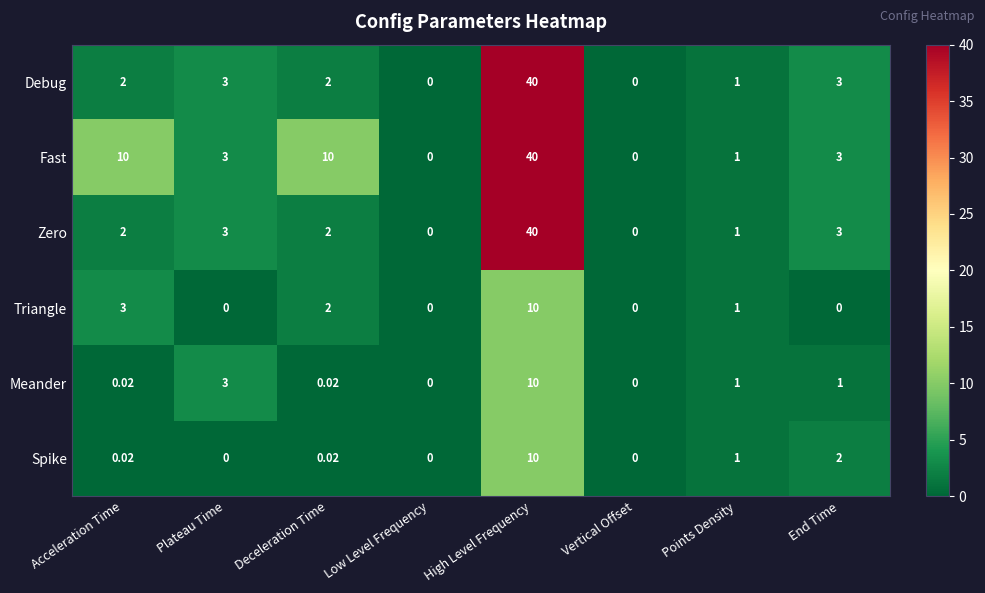

Which series has the largest total across all categories?

Fast